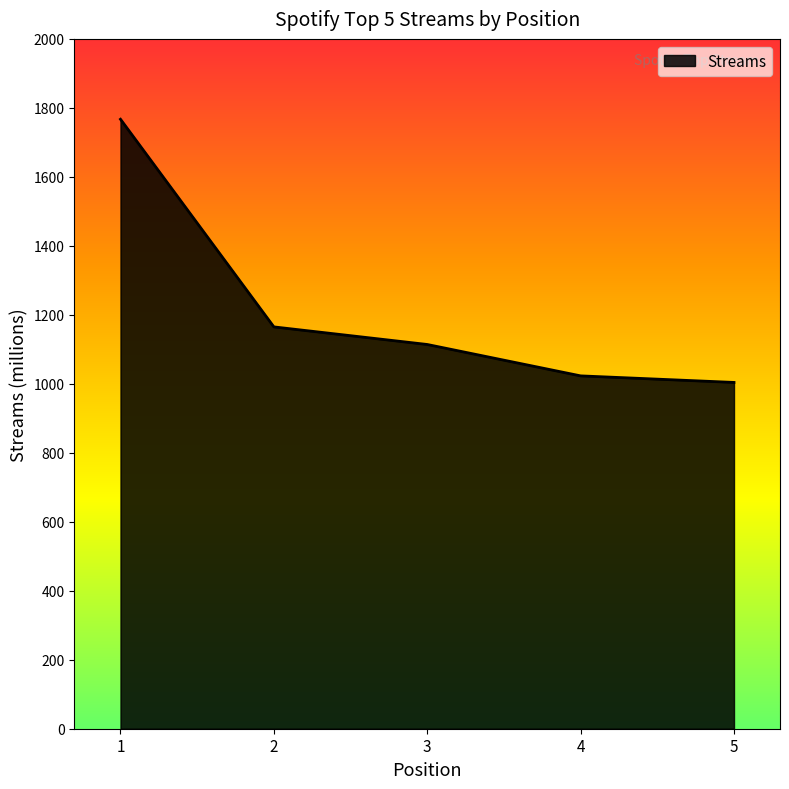

How many lines are shown in the chart?

1